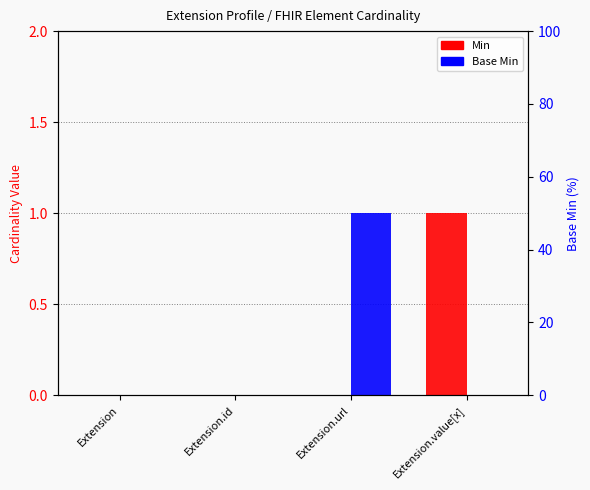

List the series in order of their peak value, highest first.

Min, Base Min